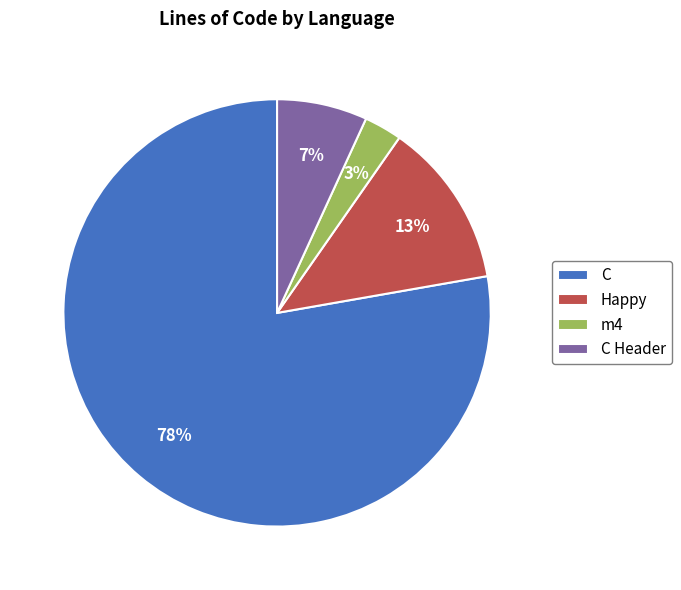

Rank the categories by value from lowest to highest.

m4, C Header, Happy, C